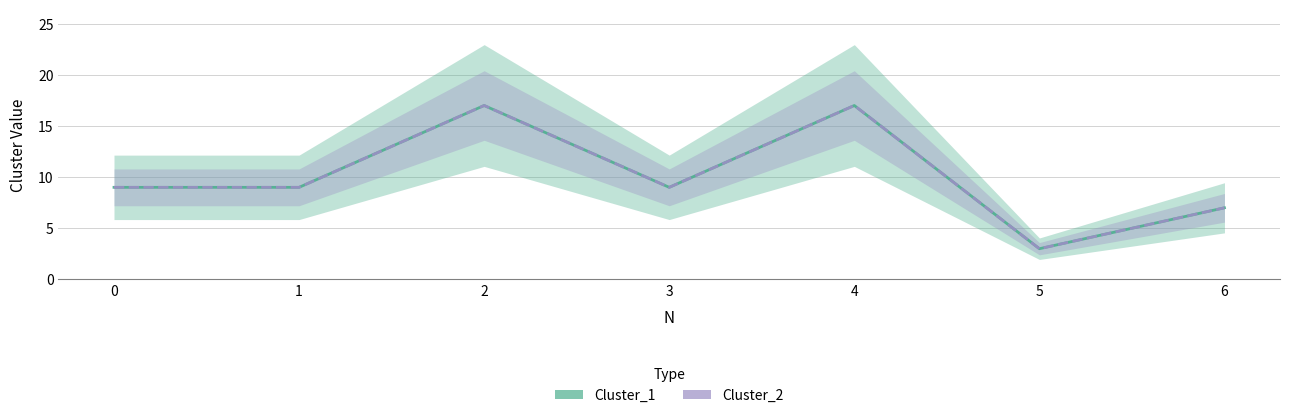

Which series has the widest spread of values?

Cluster_1